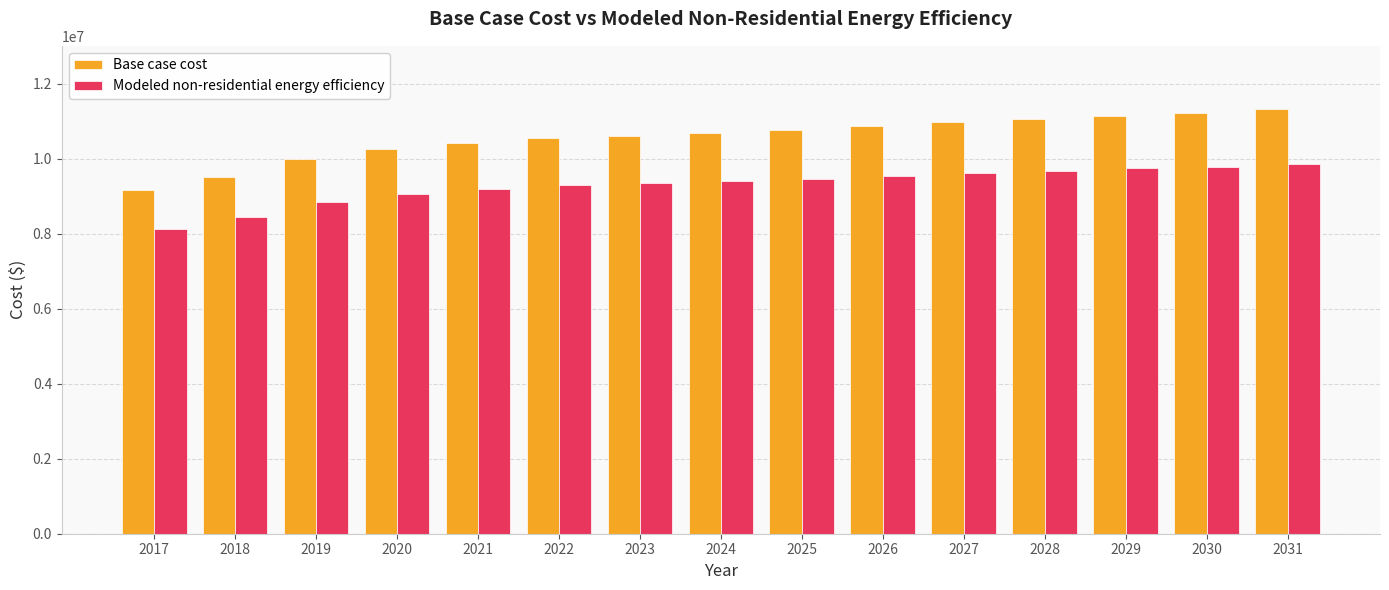

What is the sum of the Base case cost values at 2017 and 2026?

20049677.3